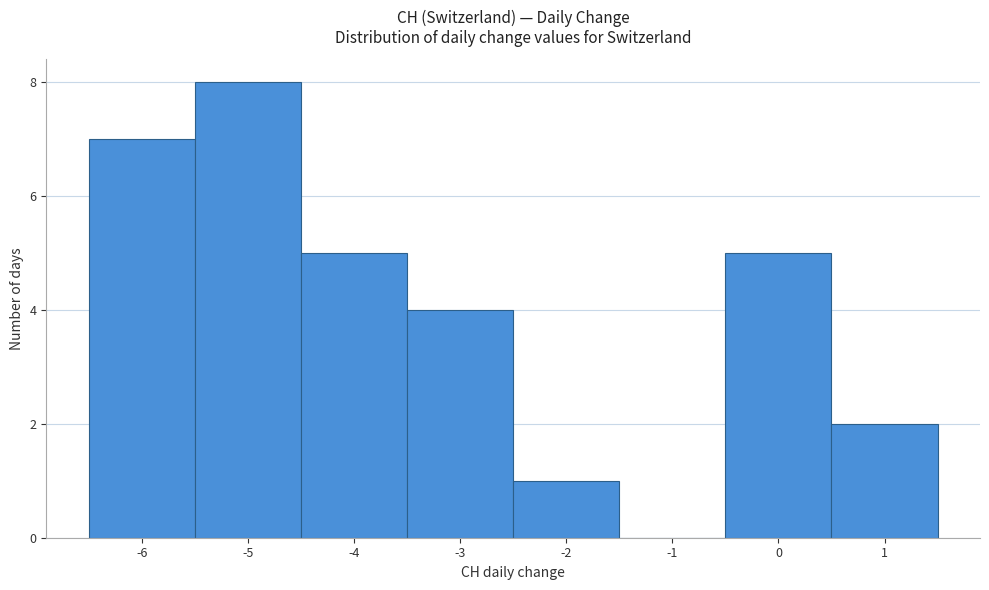

Reading left to right, list every bar in this chart as the range it spans on the x-axis followed by its height. The values are not printed on the chart, so give them approximately, as read against the axis.

-6.5 to -5.5: 7
-5.5 to -4.5: 8
-4.5 to -3.5: 5
-3.5 to -2.5: 4
-2.5 to -1.5: 1
-1.5 to -0.5: 0
-0.5 to 0.5: 5
0.5 to 1.5: 2